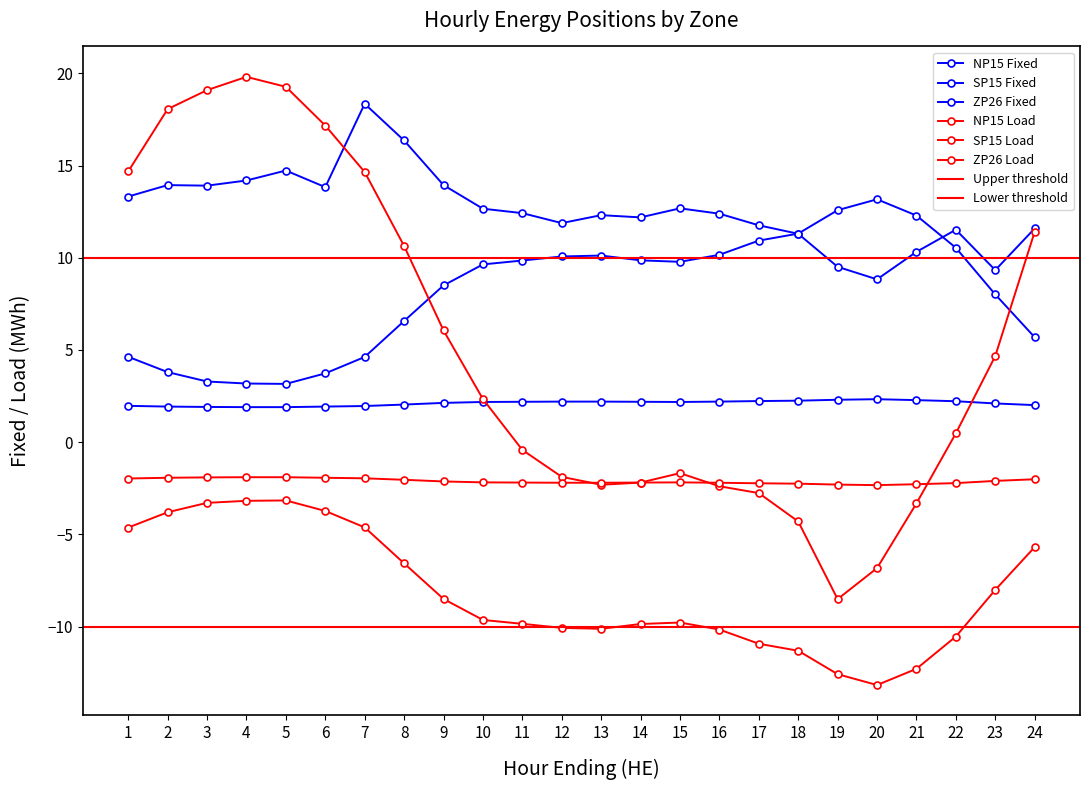

Where is the first local maximum for SP15 Fixed?

2